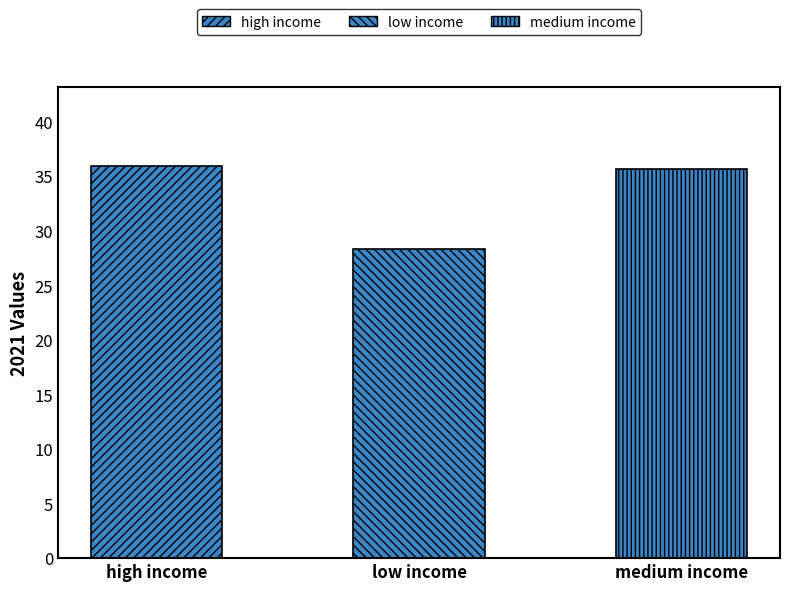

What position from the left is high income?

1